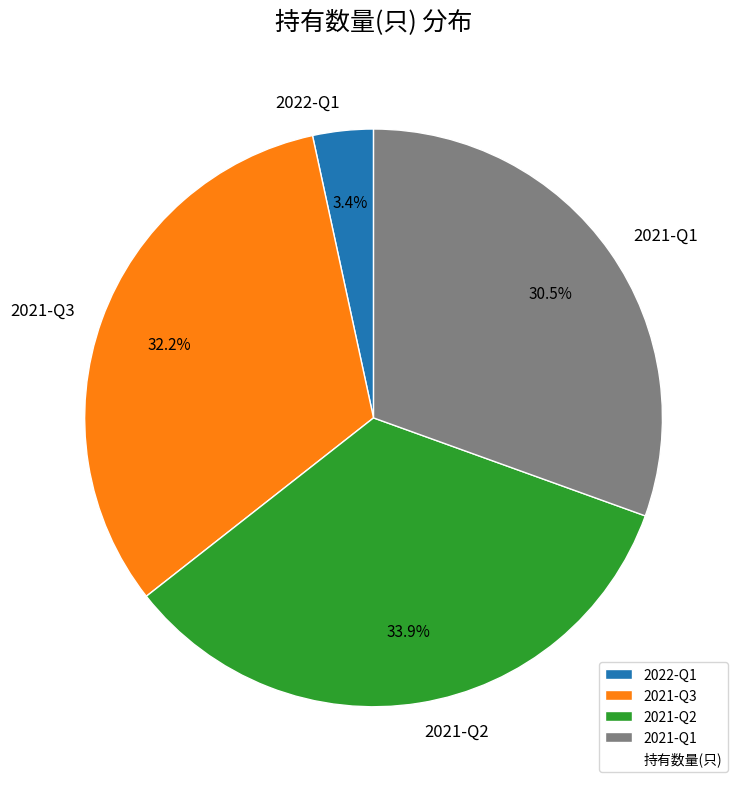

To the nearest percent, what portion does 2022-Q1 represent?

3%